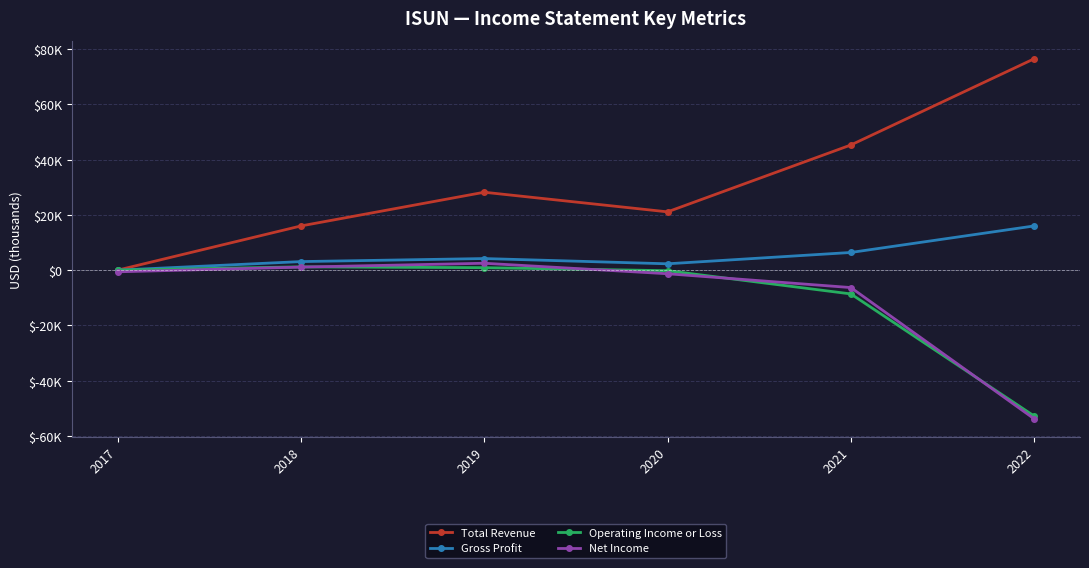

Which series has the largest total across all categories?

Total Revenue